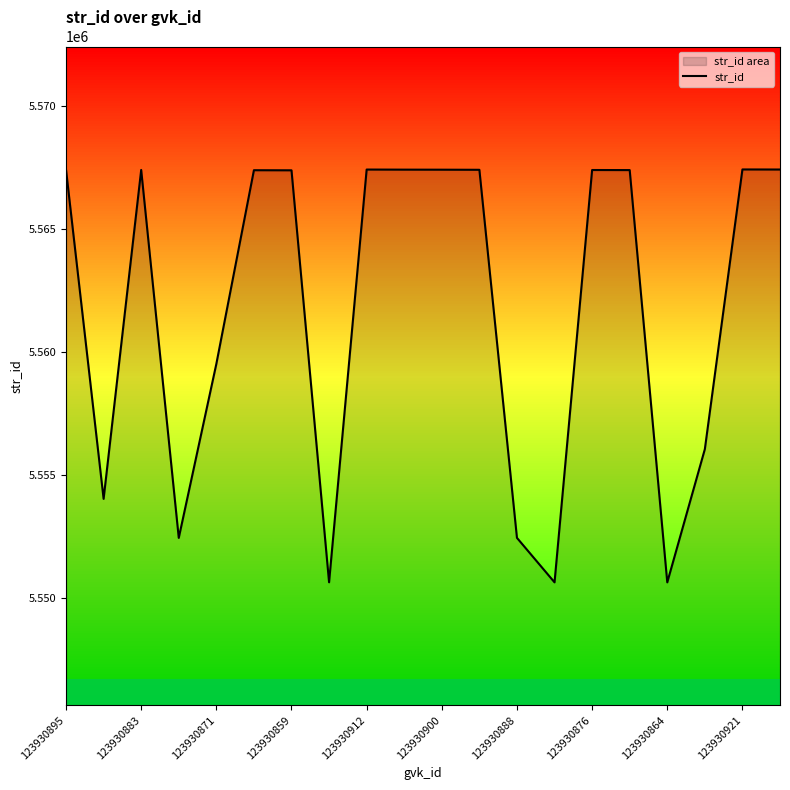

True or false: the data shows 3493683 at 123930888.

False